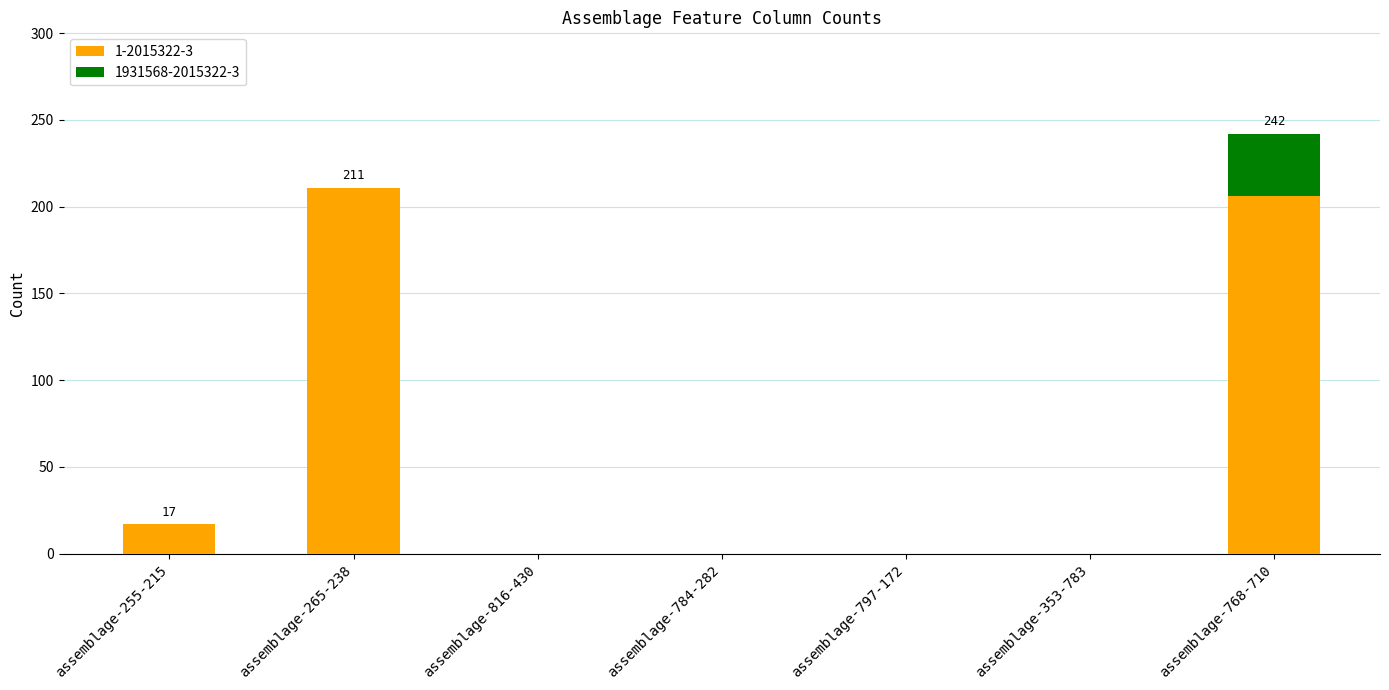

Does the chart contain stacked bars?

Yes